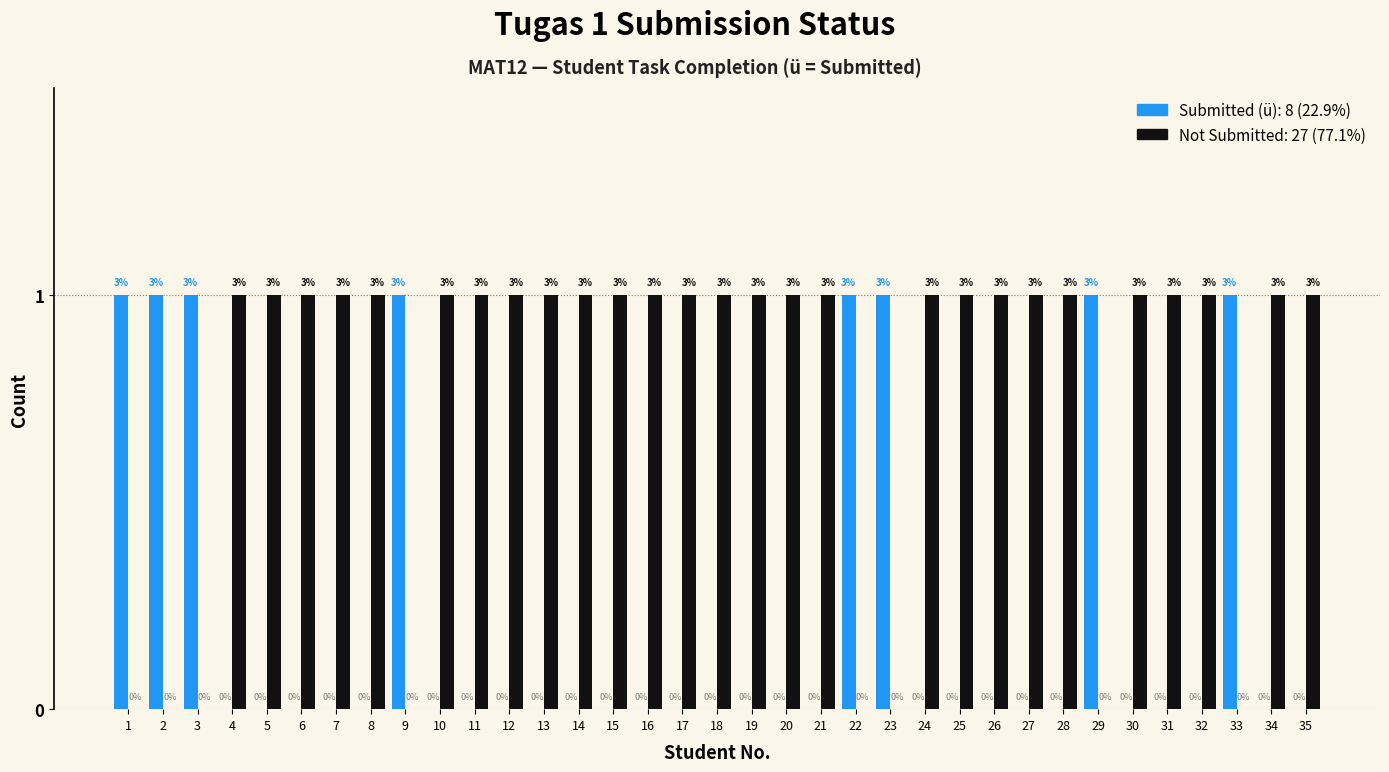

Reading left to right, what are all the values shown in this chart?

Submitted (ü): 1=1	2=1	3=1	4=0	5=0	6=0	7=0	8=0	9=1	10=0	11=0	12=0	13=0	14=0	15=0	16=0	17=0	18=0	19=0	20=0	21=0	22=1	23=1	24=0	25=0	26=0	27=0	28=0	29=1	30=0	31=0	32=0	33=1	34=0	35=0
Not Submitted: 1=0	2=0	3=0	4=1	5=1	6=1	7=1	8=1	9=0	10=1	11=1	12=1	13=1	14=1	15=1	16=1	17=1	18=1	19=1	20=1	21=1	22=0	23=0	24=1	25=1	26=1	27=1	28=1	29=0	30=1	31=1	32=1	33=0	34=1	35=1